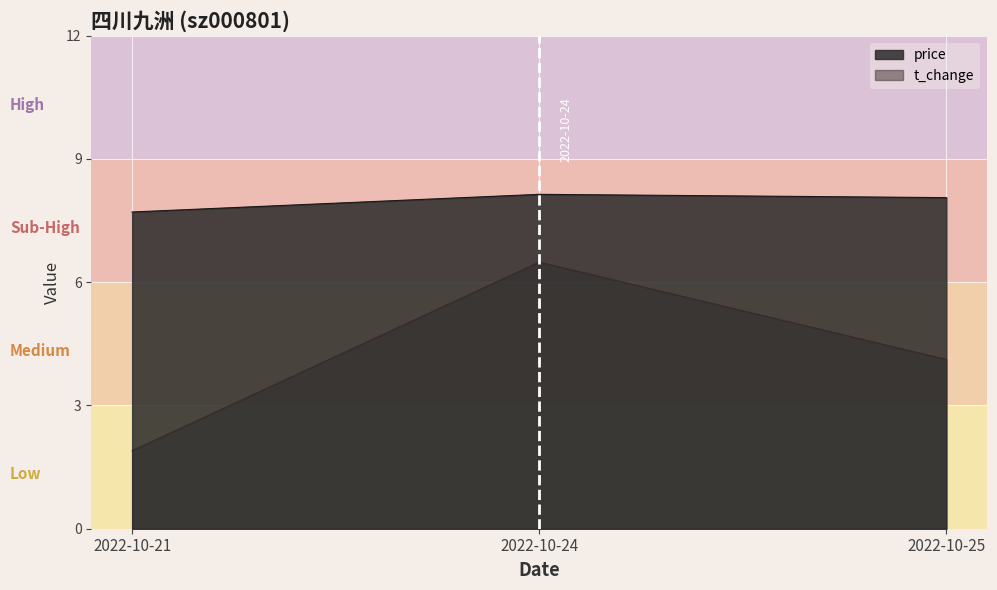

Is it true that price equals 7.7 at 2022-10-21?

True